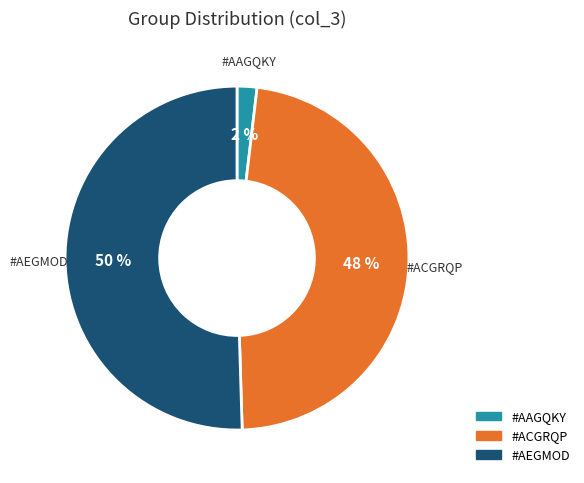

What percentage is the #AAGQKY slice, to the nearest percent?

2%